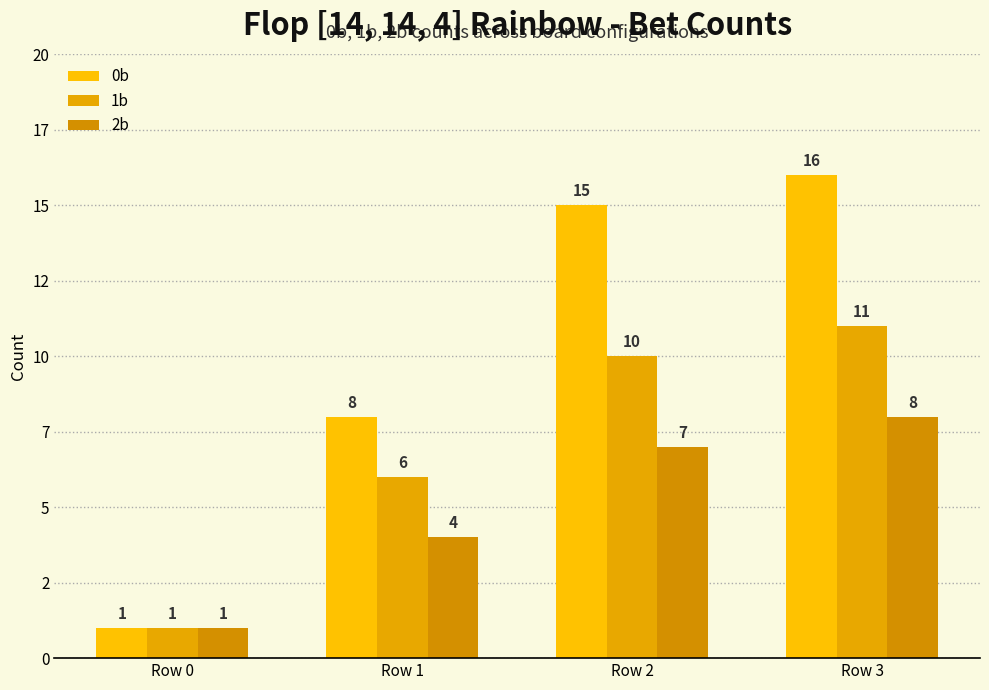

What is the difference between the maximum and minimum values in the 2b series?

7